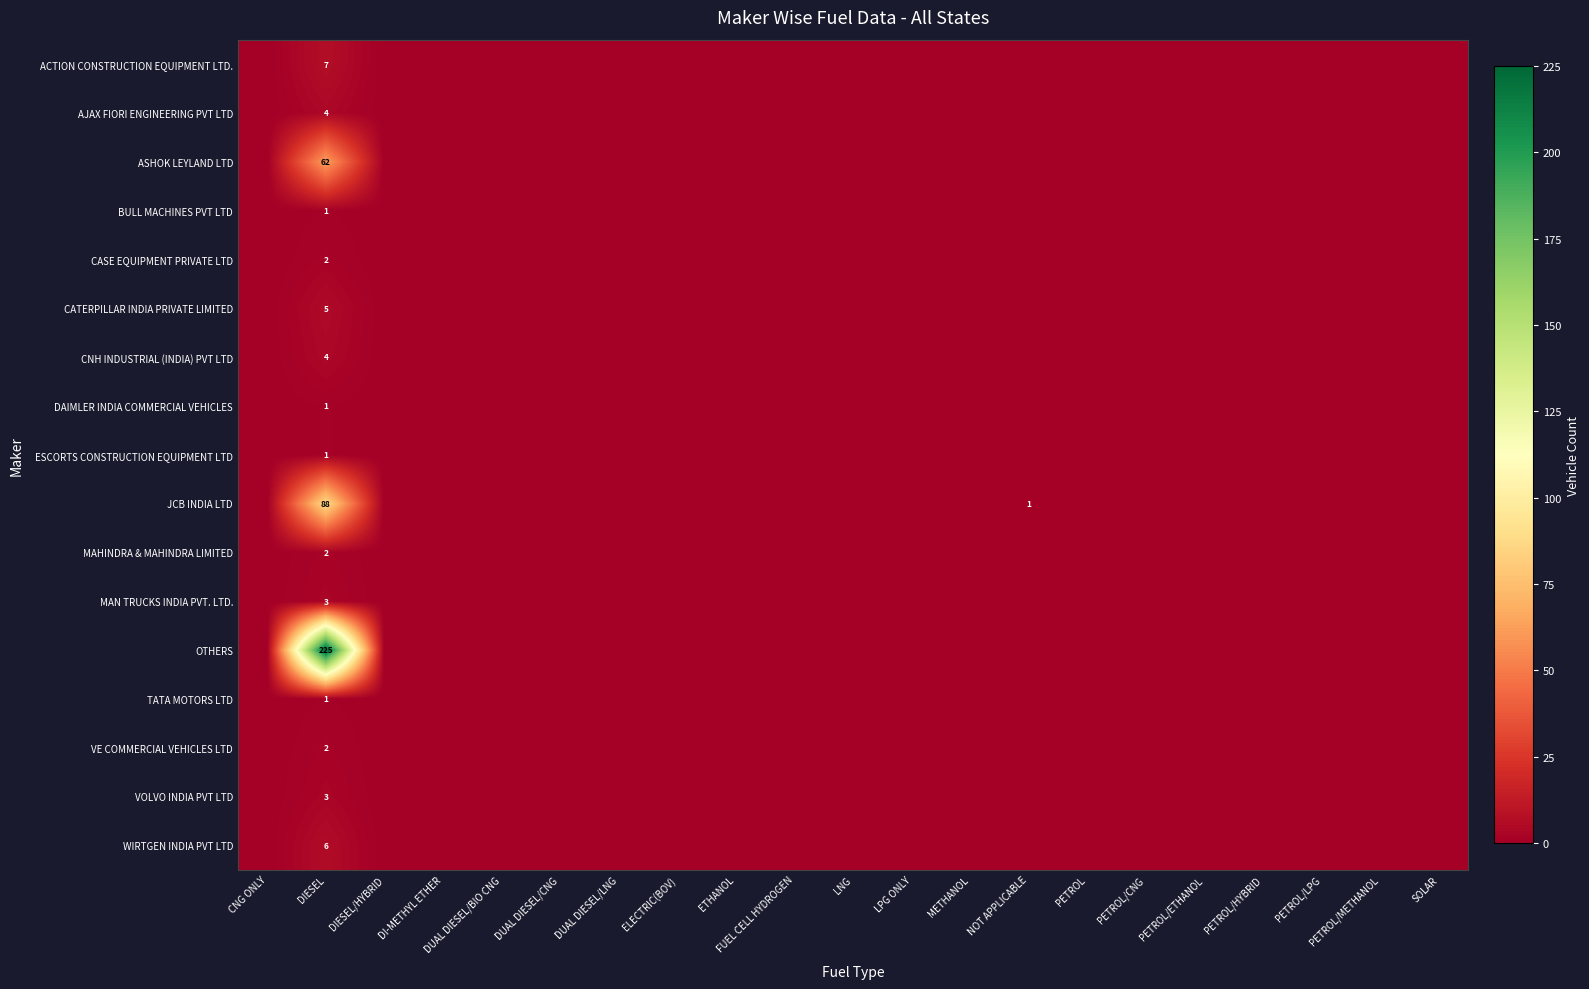

At how many categories does at least one series exceed 139?

1